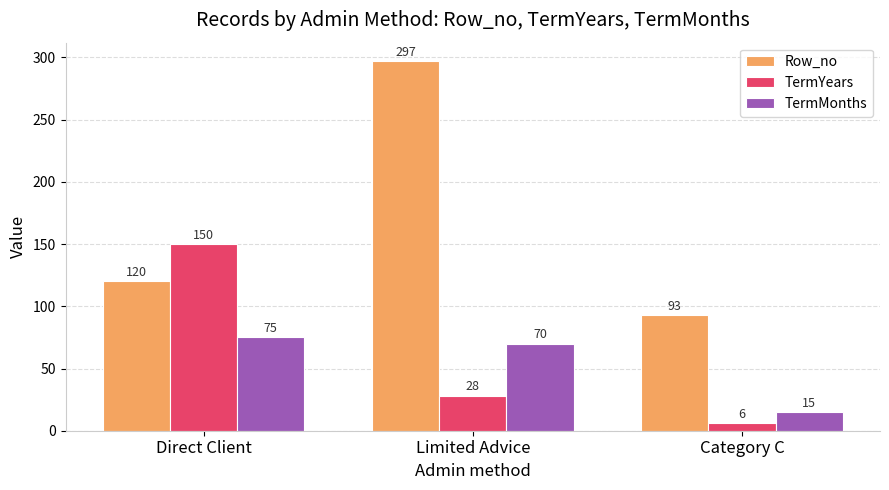

What is the label of the 3rd bar from the right?

Direct Client